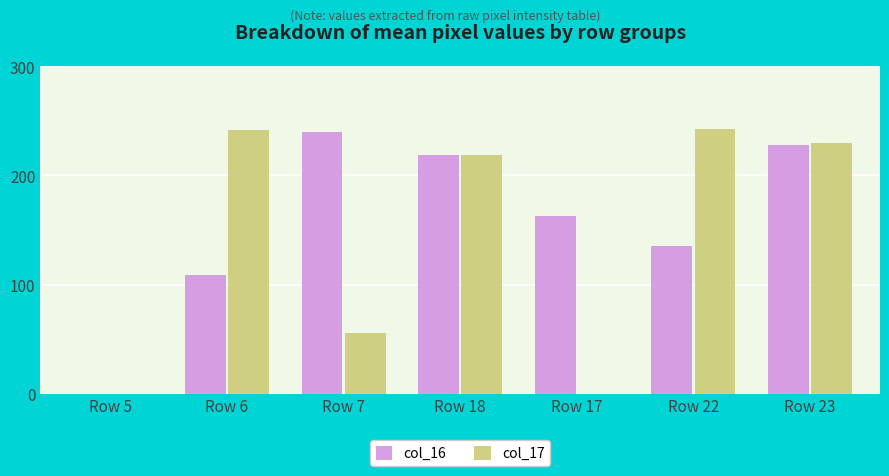

Where is col_17 nearest to the value 121?

Row 7